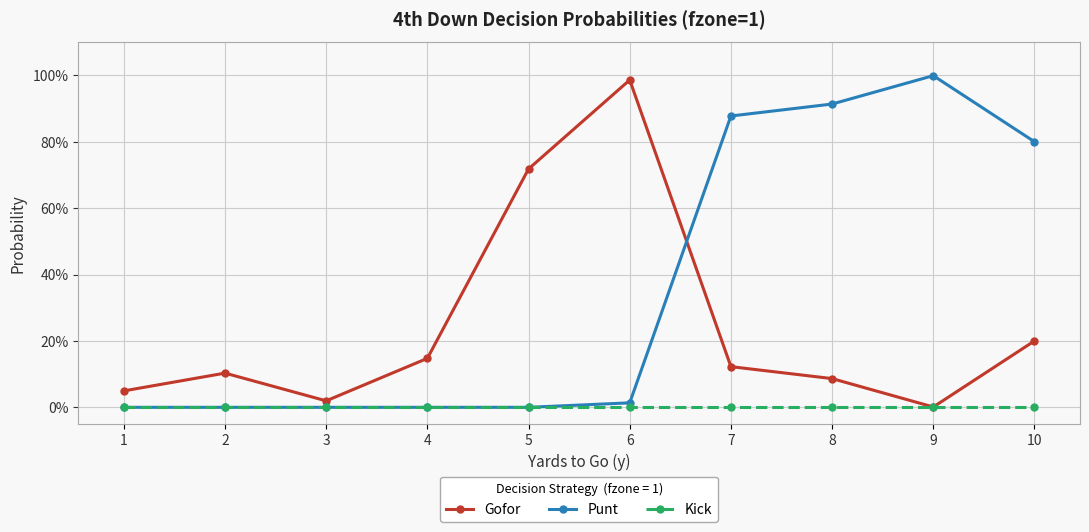

What is the value of the Gofor point at the 7th from the left?

0.1